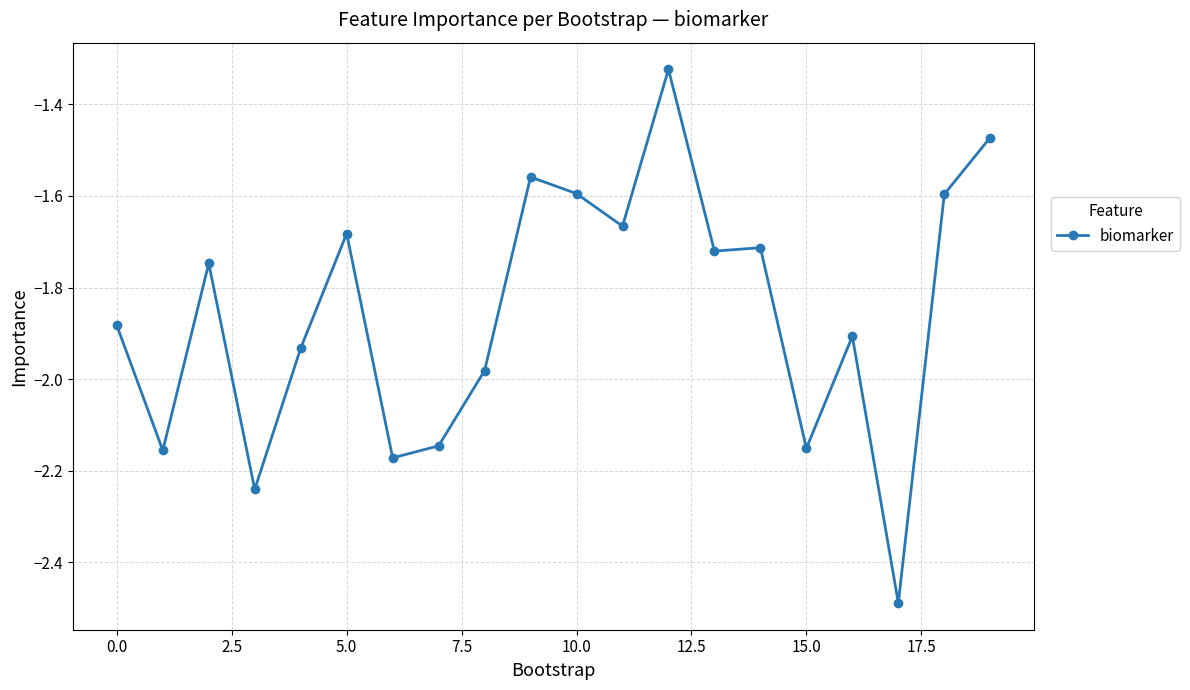

True or false: there are more than 0 points higher than both neighbors.

True